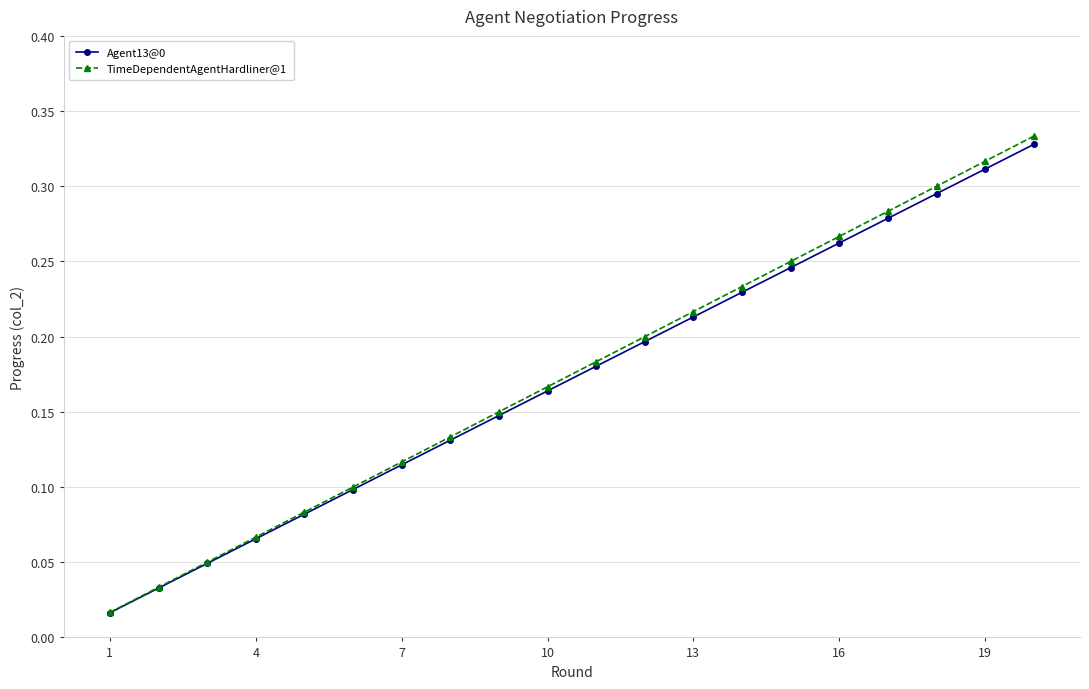

True or false: TimeDependentAgentHardliner@1 has more than 0 interior local peaks.

False